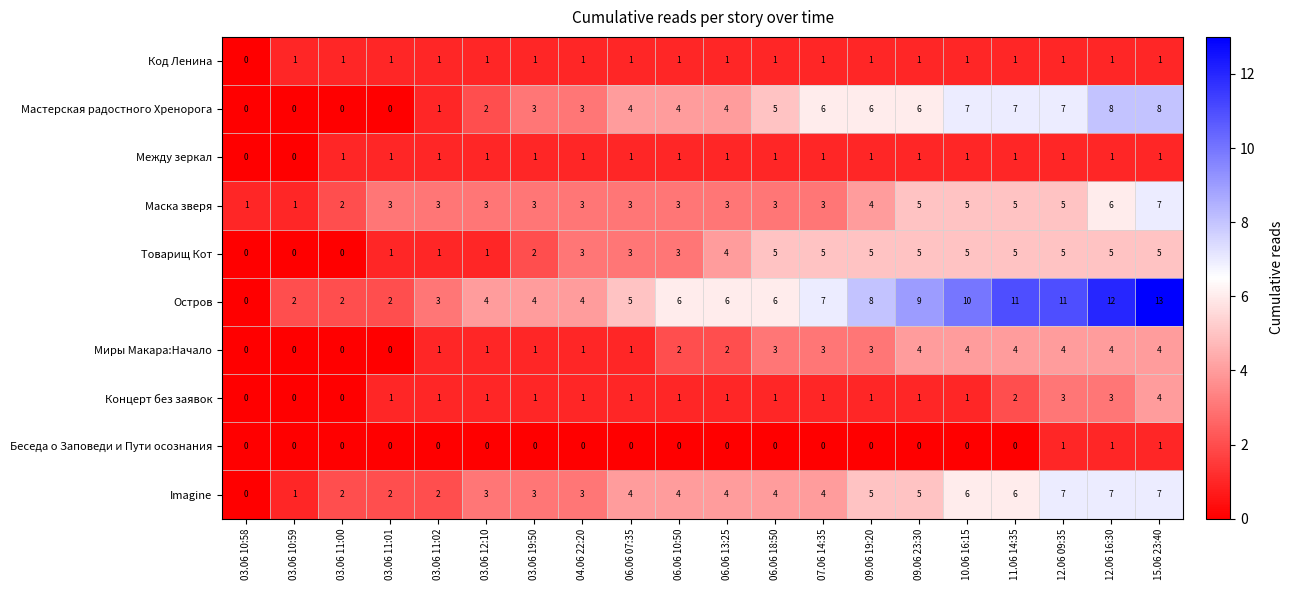

What is the average value of the Мастерская радостного Хренорога series?

4